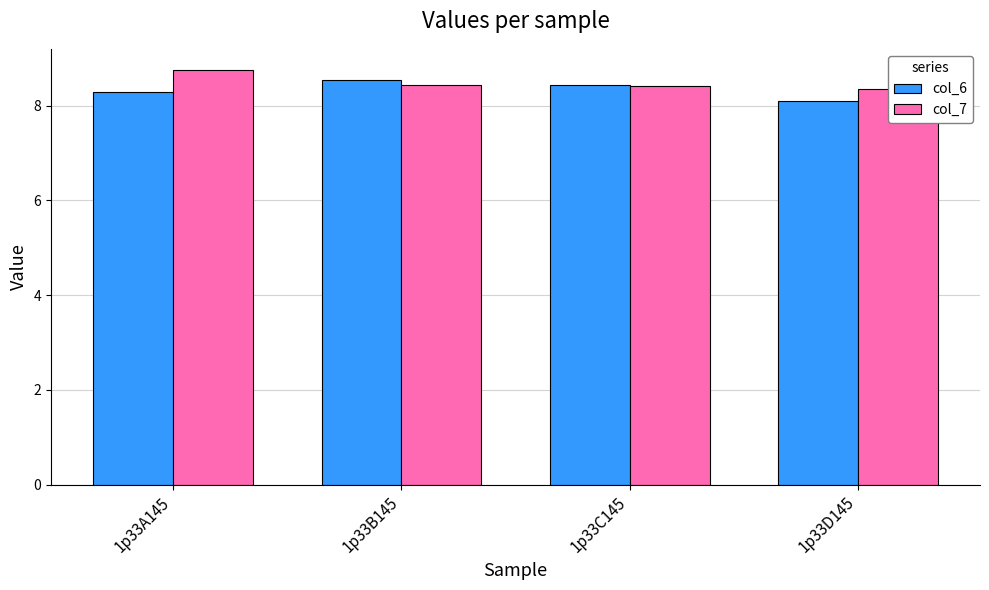

What are all the series names shown in the legend?

col_6, col_7